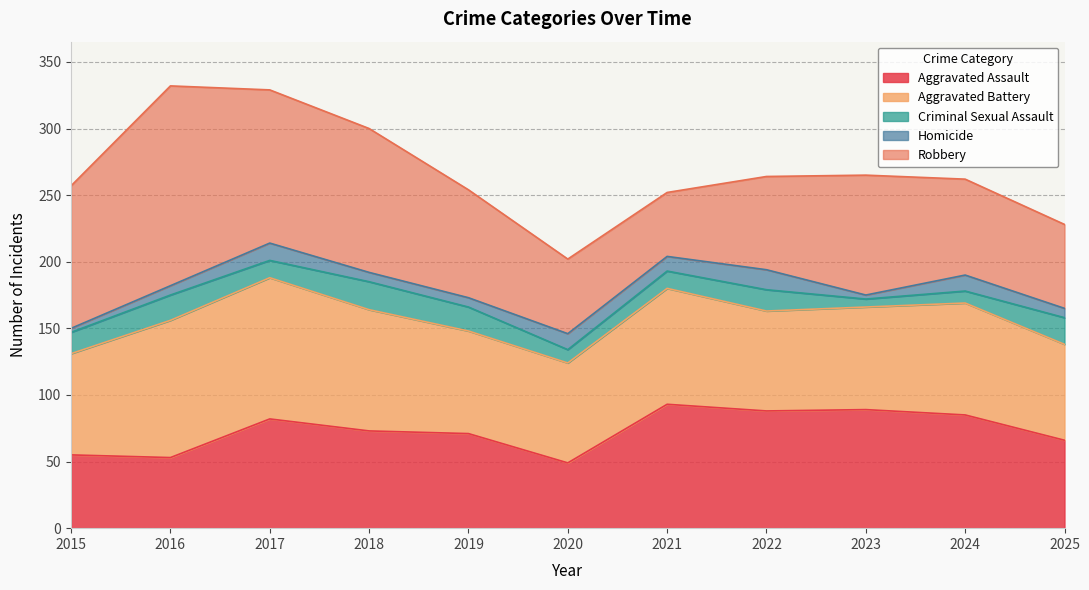

What is the spread (max minus min) of values at 2015?

104